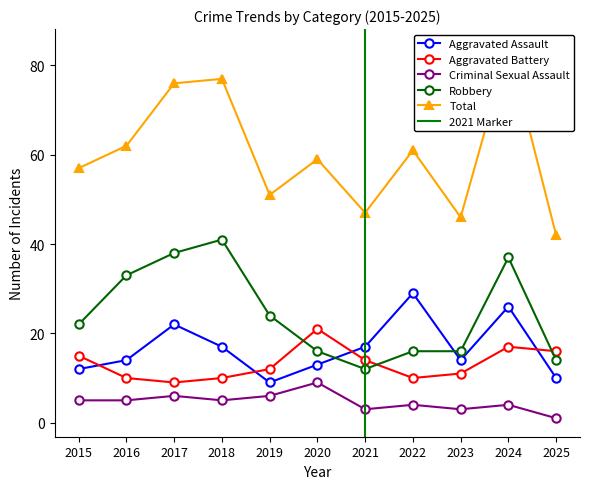

What is the sum of the Robbery values at 2024 and 2023?

53